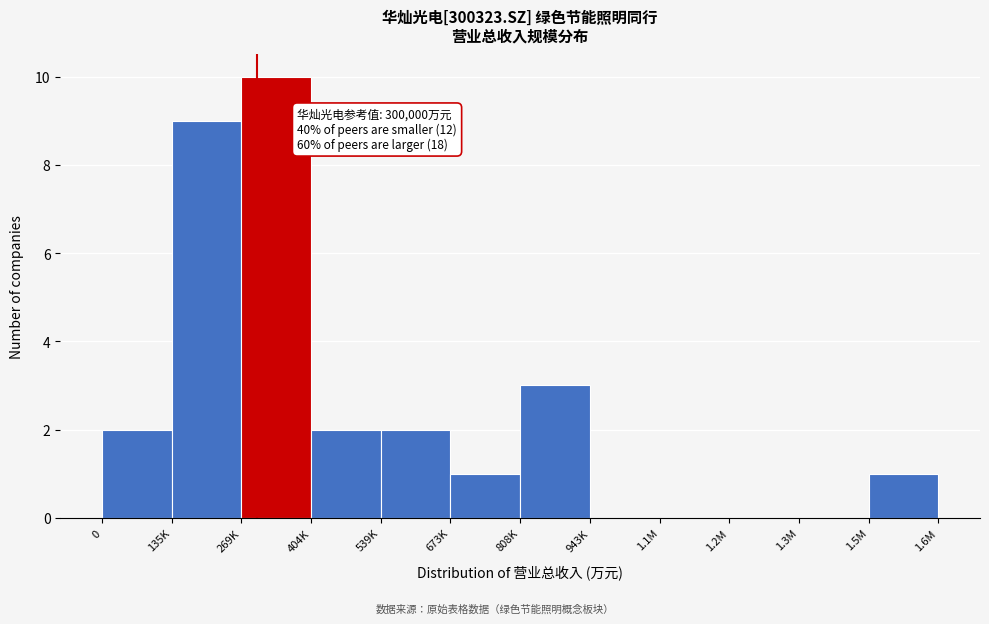

Reading right to left, list all the values displayed in this chart.

1.5M=1	1.3M=0	1.2M=0	1.1M=0	943K=0	808K=3	673K=1	539K=2	404K=2	269K=10	135K=9	0=2